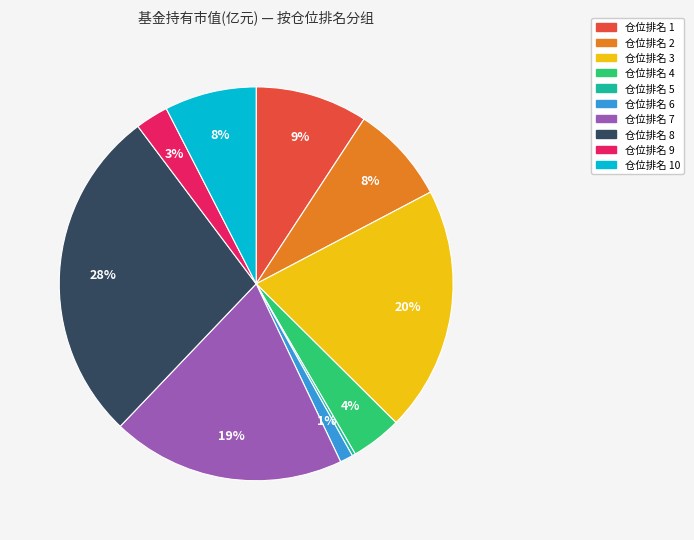

Is there any slice that represents more than half of the pie?

No